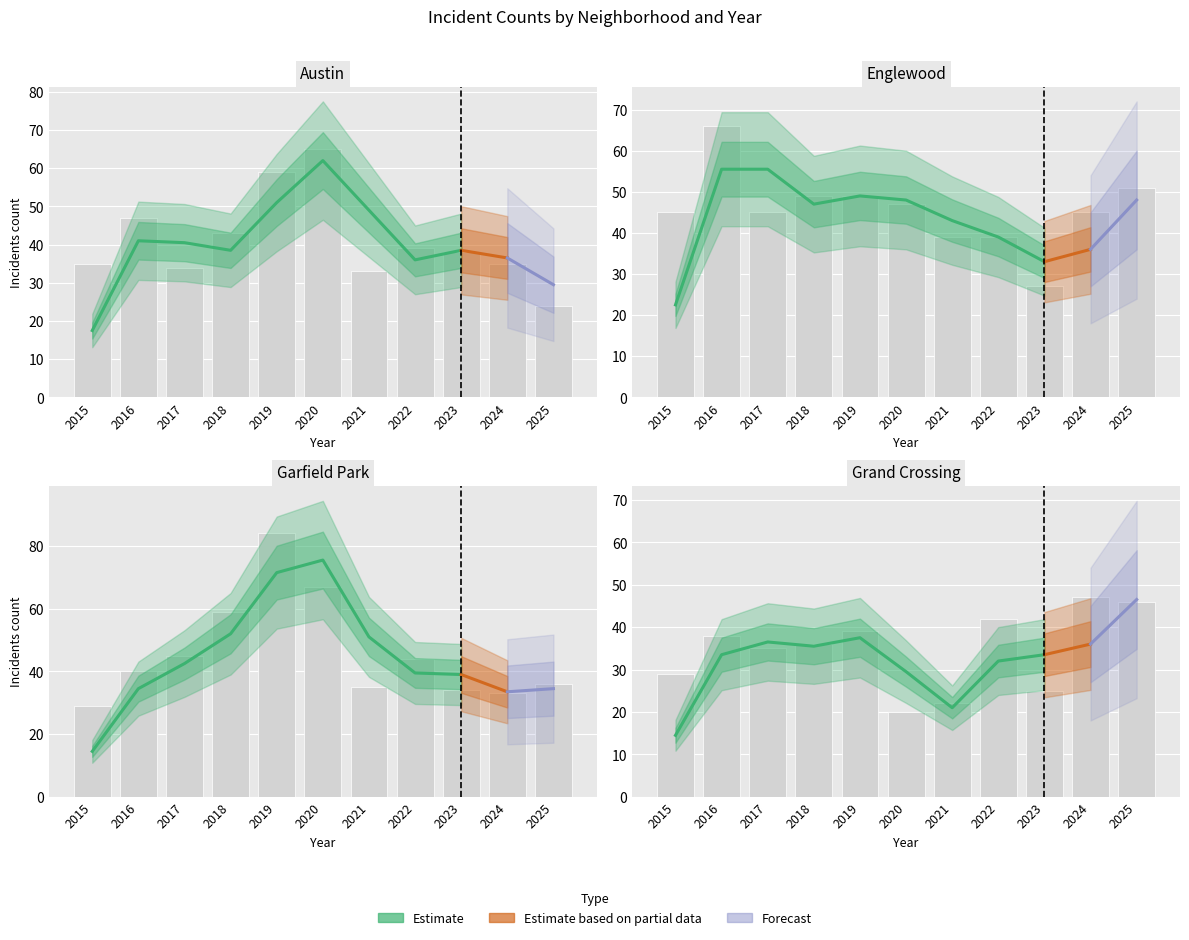

The value of Grand Crossing at 2021 is 5. True or false?

False